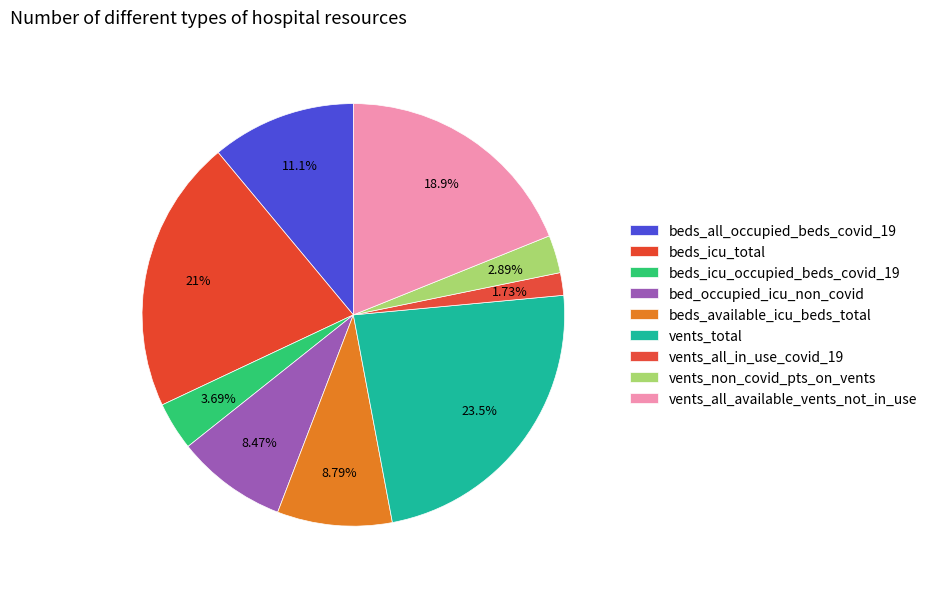

The bed_occupied_icu_non_covid slice represents 21% of the pie. True or false?

False